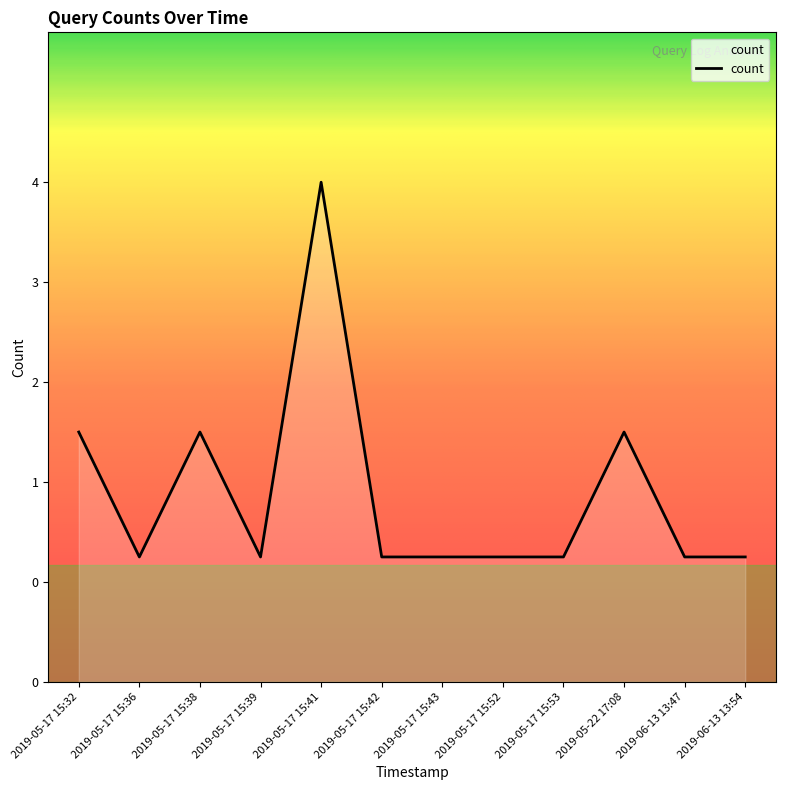

Is this an area chart (filled region under the line)?

Yes